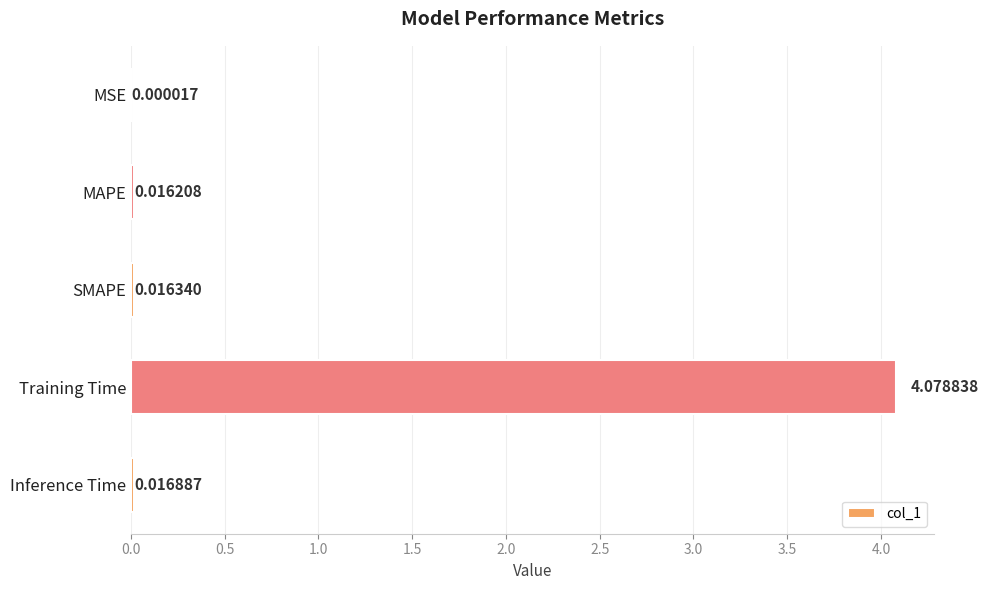

Count the number of data series in this chart.

1